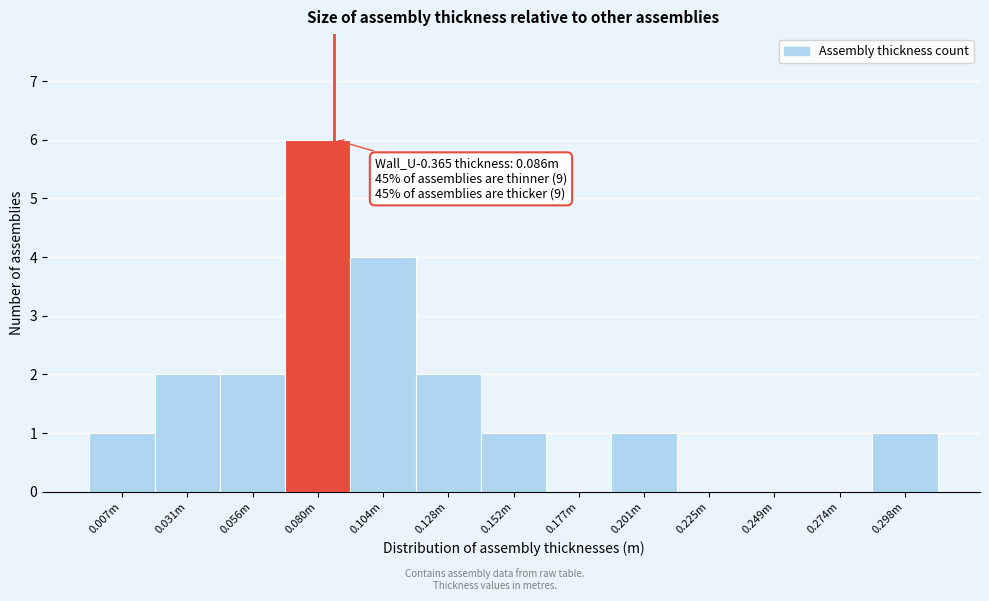

Reading right to left, what are all the values shown in this chart?

0.298m=1	0.274m=0	0.249m=0	0.225m=0	0.201m=1	0.177m=0	0.152m=1	0.128m=2	0.104m=4	0.080m=6	0.056m=2	0.031m=2	0.007m=1